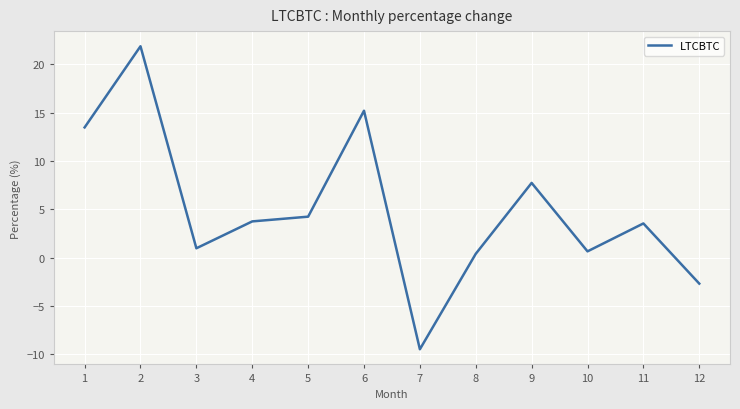

Between 7 and 6, which is larger?

6